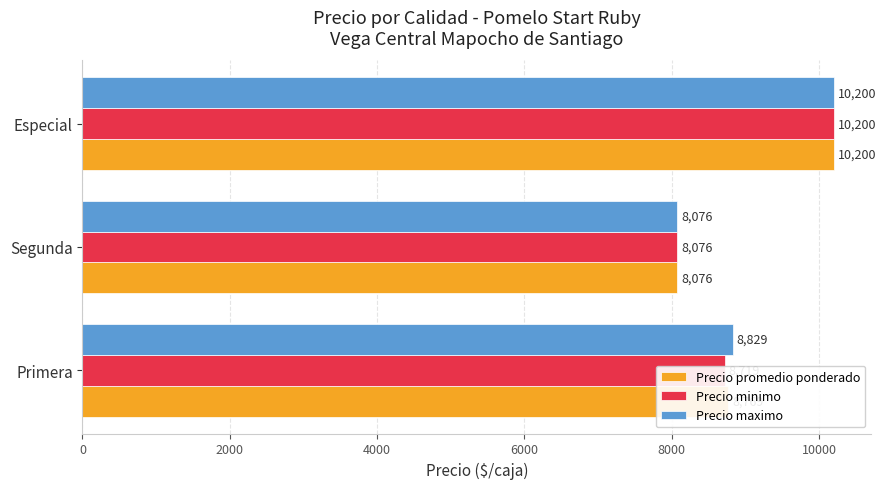

Is it true that Precio maximo equals 2231 at Segunda?

False